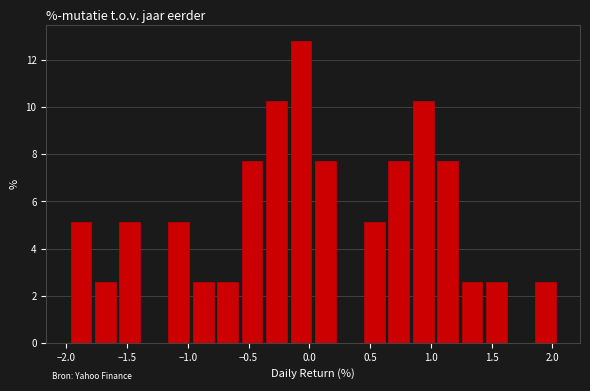

Reading left to right, transcribe this chart: for each bar, give the range it covers on the x-axis and its height. Neither the bar edges nor the heights are printed on the chart, so give them approximately, as read against the axes.

-2.00 to -1.80: 5.2
-1.80 to -1.60: 2.6
-1.60 to -1.40: 5.2
-1.40 to -1.20: 0
-1.20 to -0.95: 5.2
-0.95 to -0.75: 2.6
-0.75 to -0.55: 2.6
-0.55 to -0.35: 7.6
-0.35 to -0.15: 10.2
-0.15 to 0.05: 12.8
0.05 to 0.25: 7.6
0.25 to 0.45: 0
0.45 to 0.65: 5.2
0.65 to 0.85: 7.6
0.85 to 1.05: 10.2
1.05 to 1.25: 7.6
1.25 to 1.45: 2.6
1.45 to 1.65: 2.6
1.65 to 1.85: 0
1.85 to 2.05: 2.6